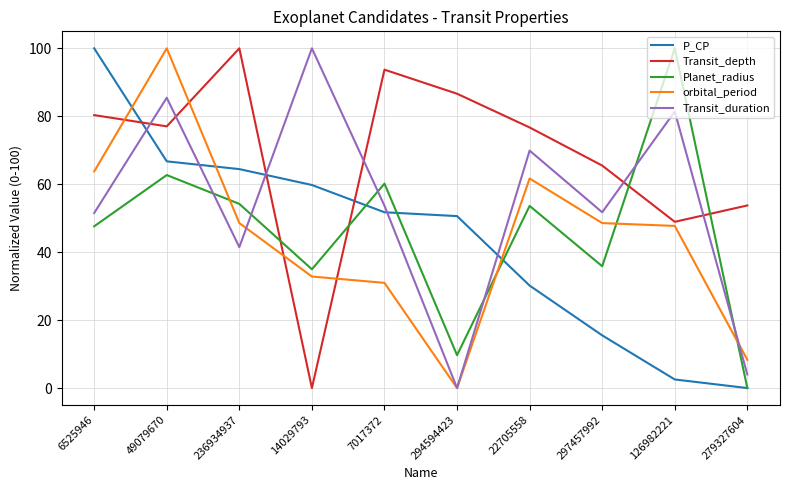

At how many categories does at least one series exceed 74?

8